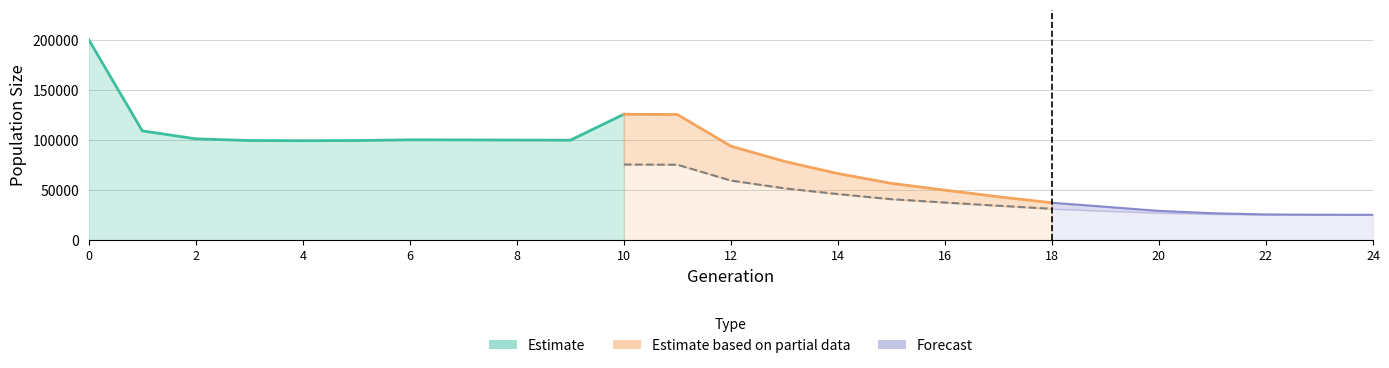

How many data points in size are less than 93963?

12